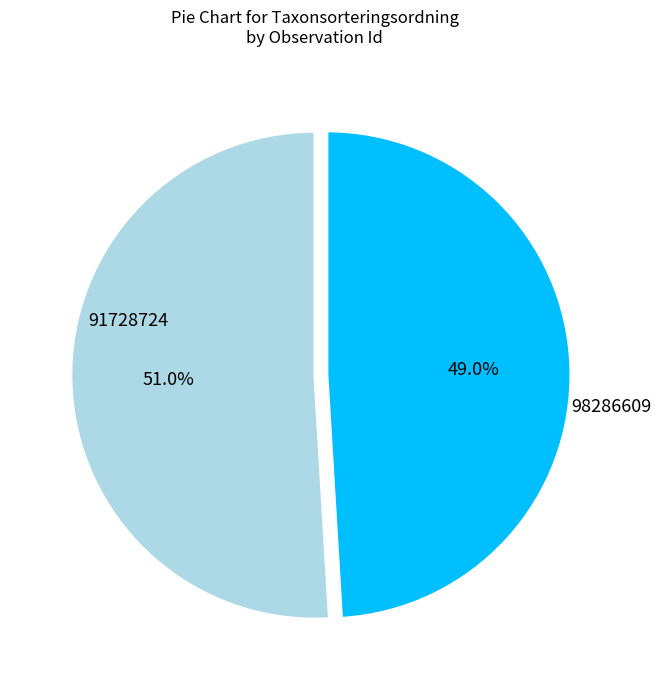

What is the total percentage of 91728724 and 98286609?

100.0%